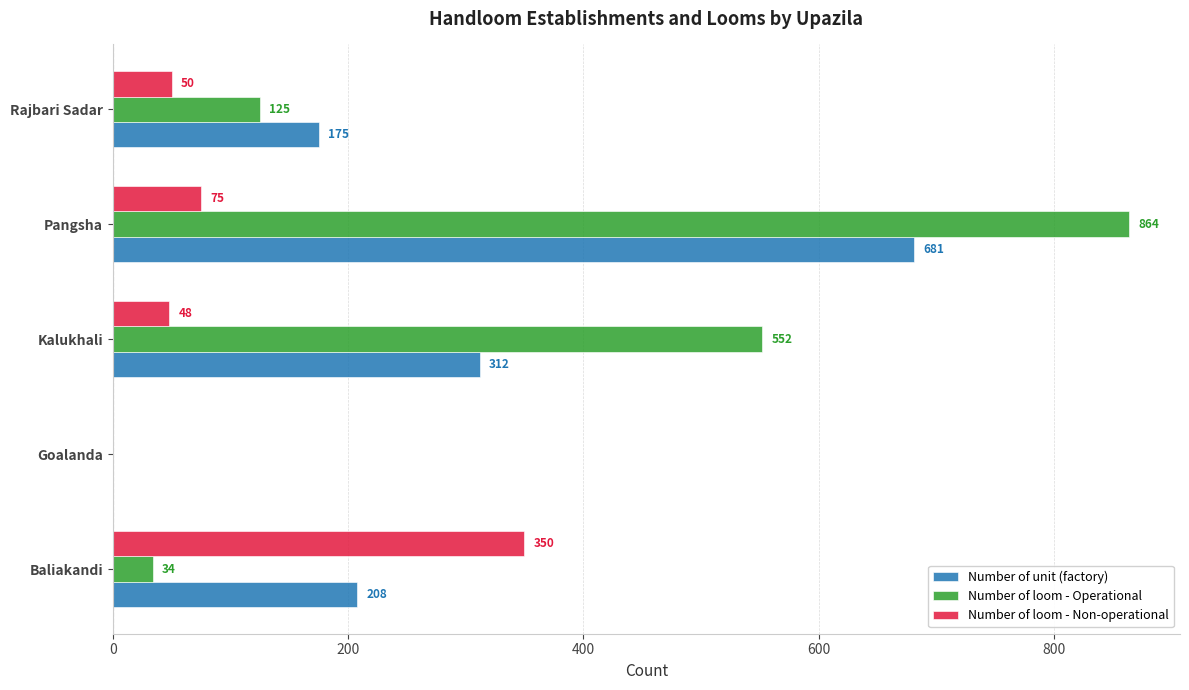

The Number of loom - Non-operational series shows 0 at Goalanda. True or false?

True